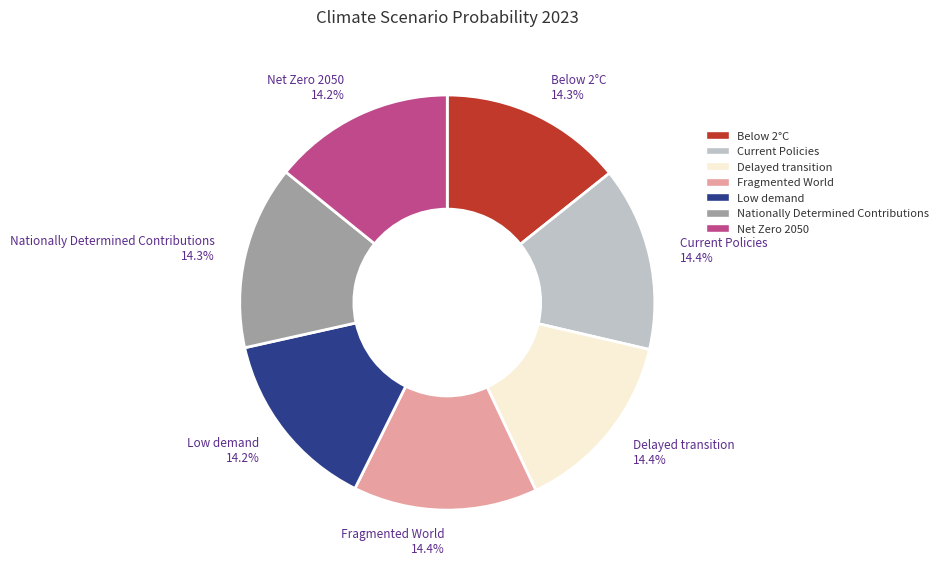

Combined, do Net Zero 2050 and Fragmented World account for over 50%?

No